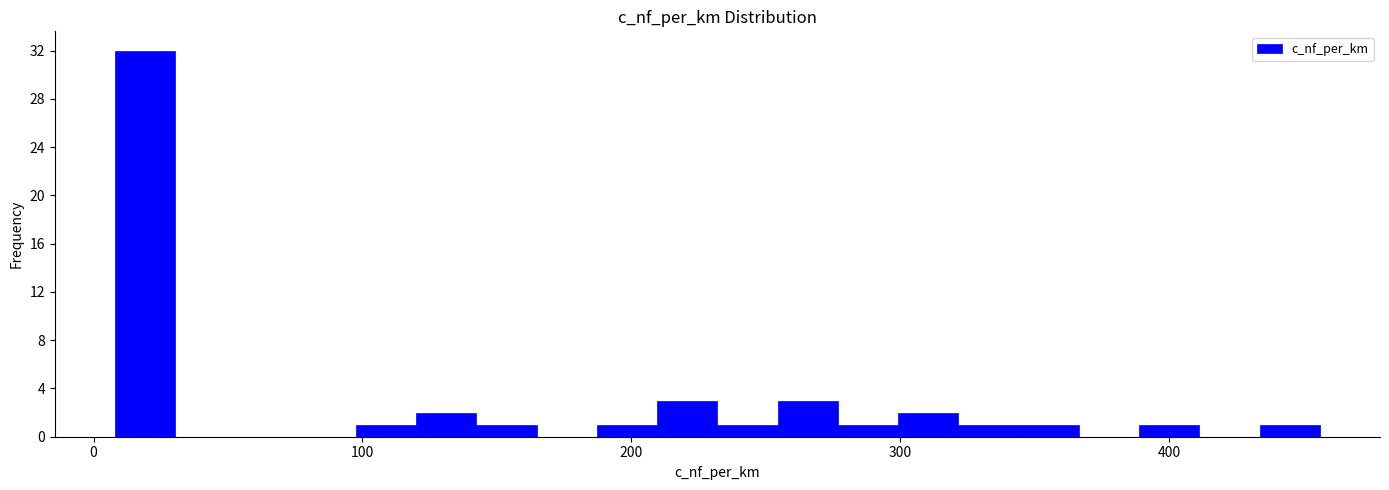

Read against the x-axis, roughly where is the centre of the tallest bar?

20